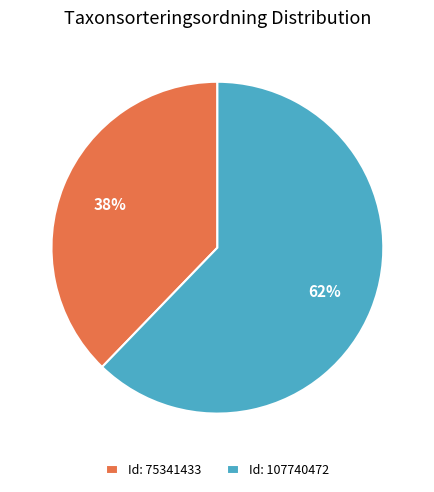

Rank the categories by value from highest to lowest.

Id: 107740472, Id: 75341433